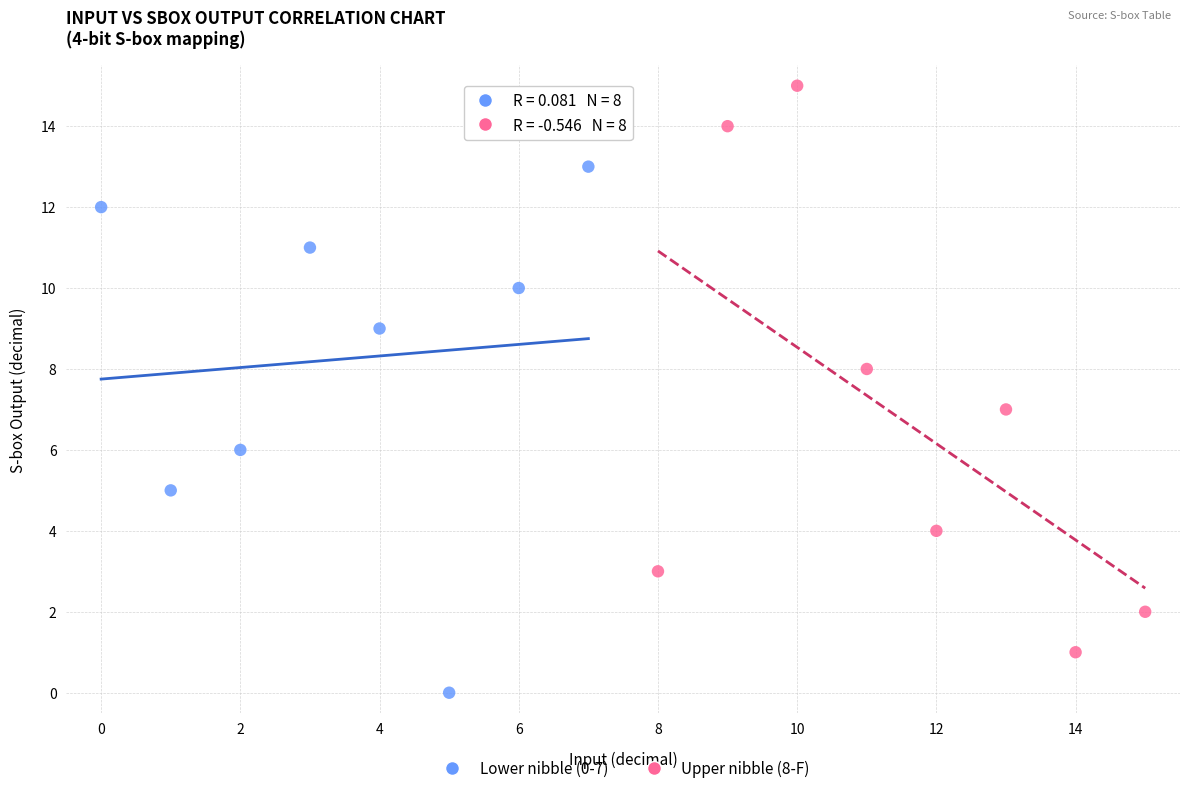

Which series has the widest spread of Y values?

Upper nibble (8-F)